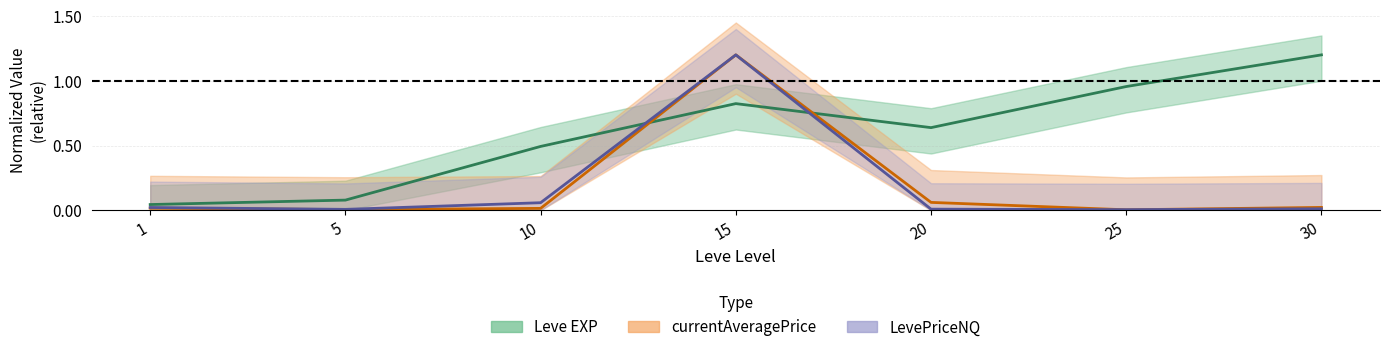

The currentAveragePrice series shows 0.0 at 10. True or false?

True